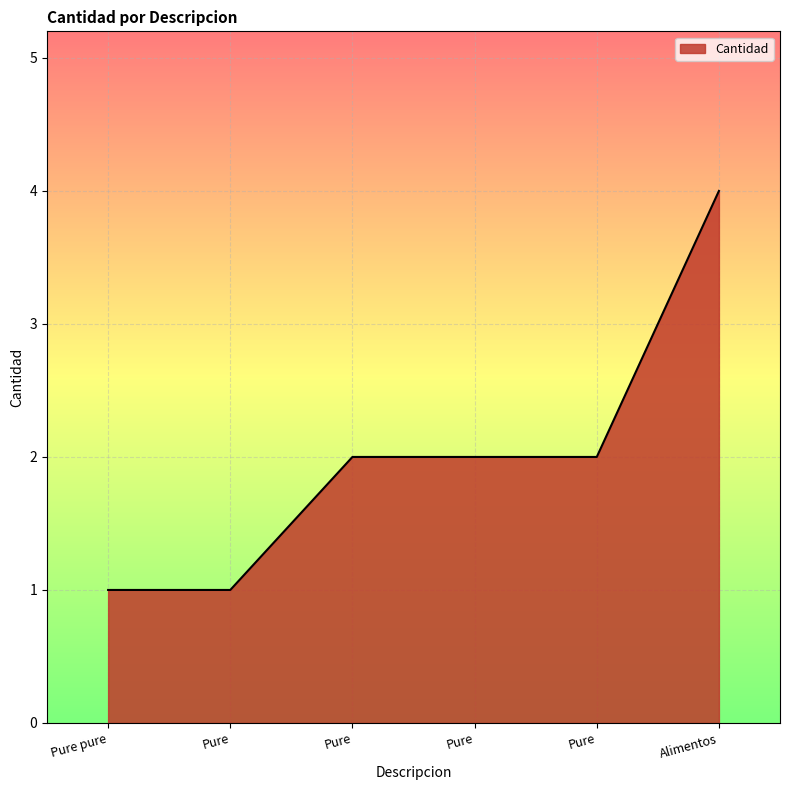

How many values are between 1 and 2?

5